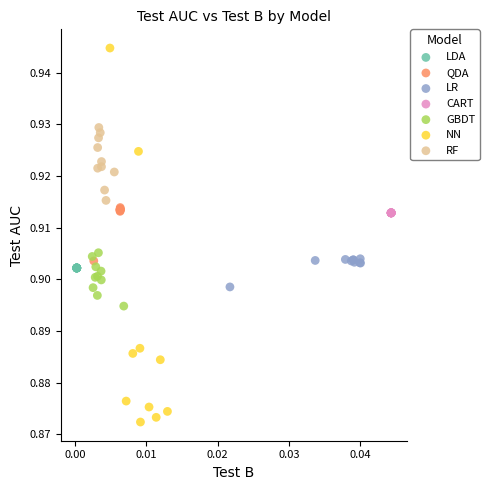

Which series contains the lowest Y value?

NN